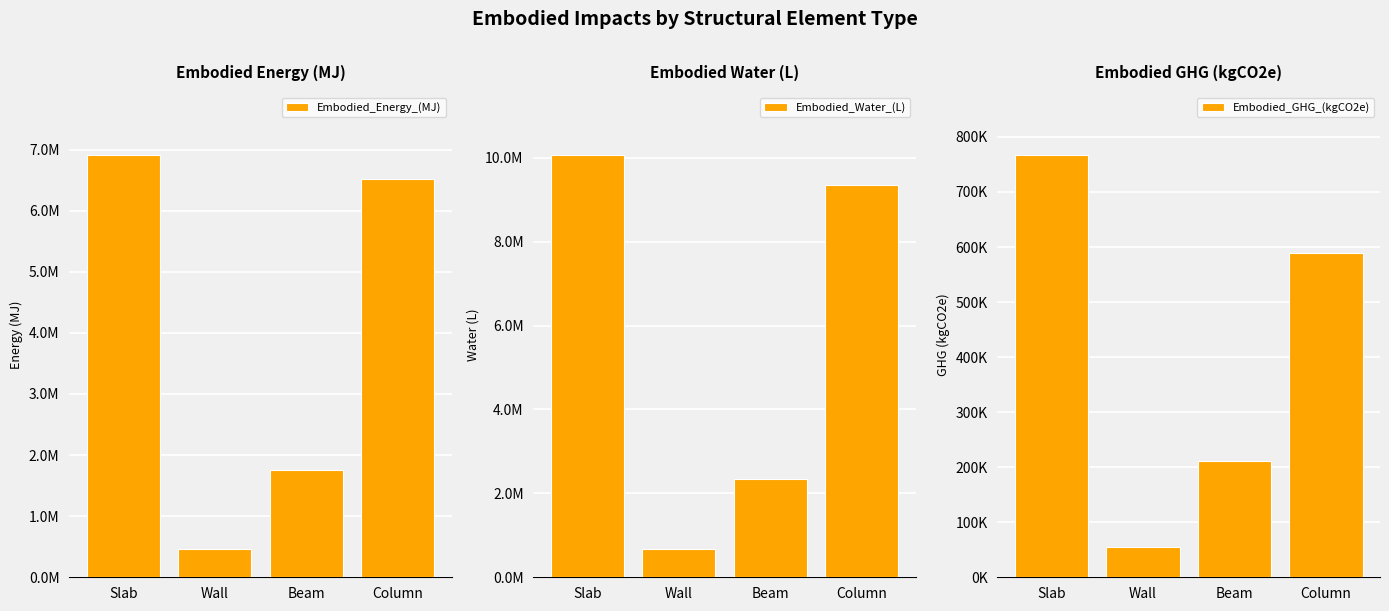

What is the sum of all Embodied_GHG_(kgCO2e) values?

1623071.2